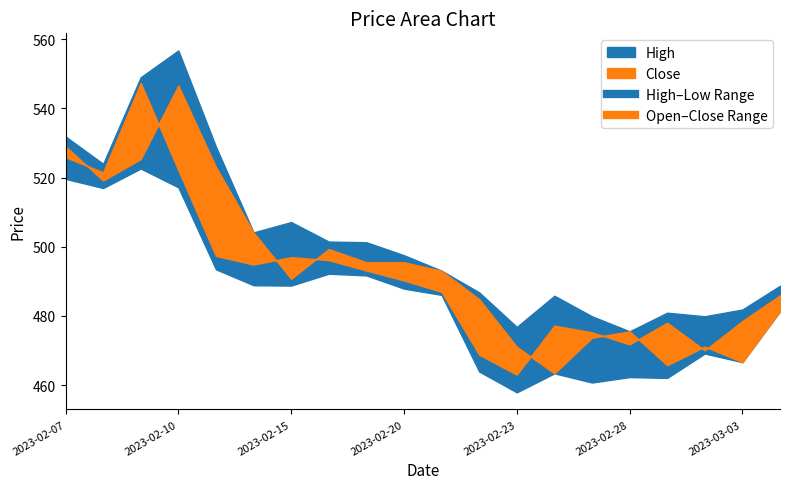

True or false: Close has more than 2 interior local peaks.

True